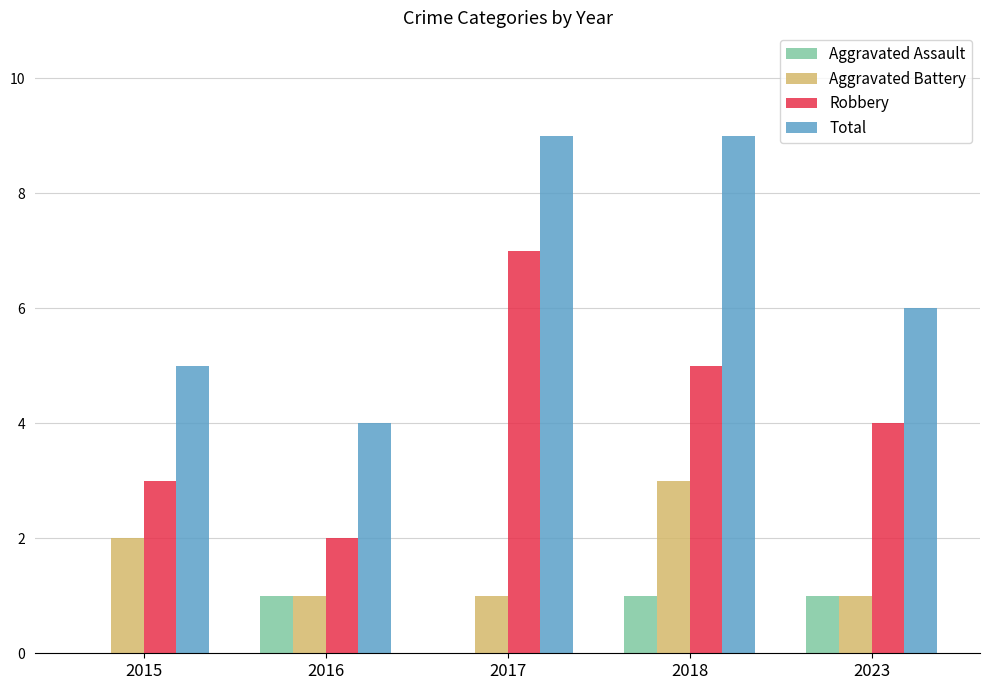

How many Total values are between 5 and 9?

4